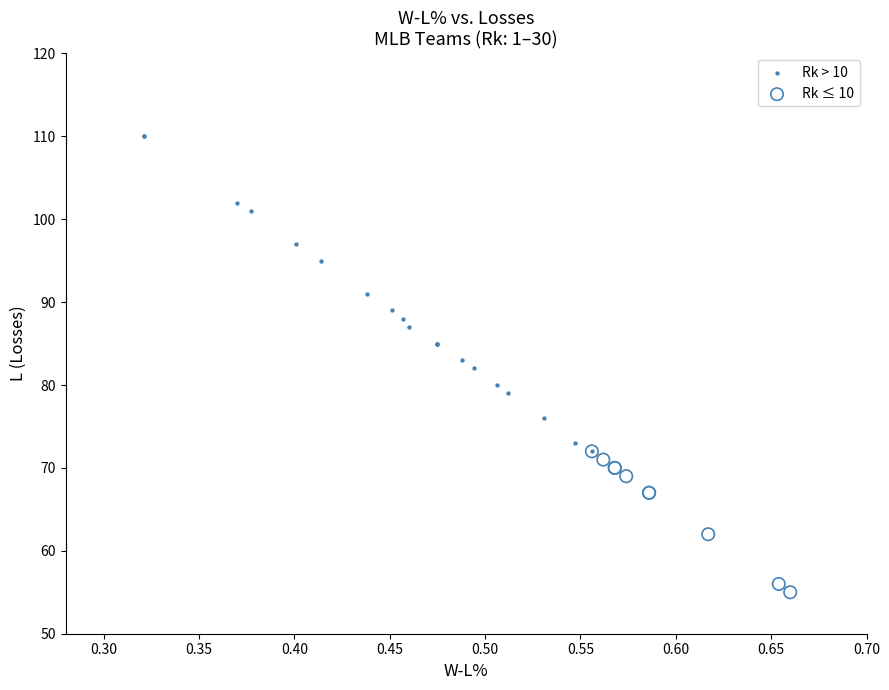

Which series has the largest Y range (max minus min)?

Rk > 10